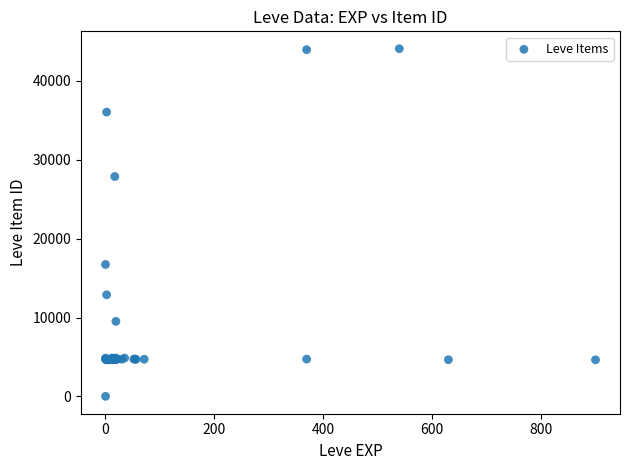

What Y value in the scatter plot is closest to 22050?

16734